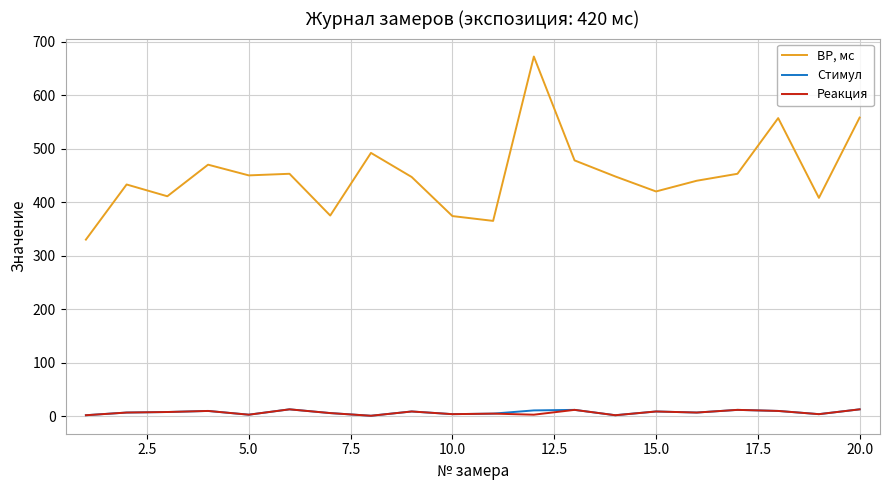

Which series has the largest range (max minus min)?

ВР, мс